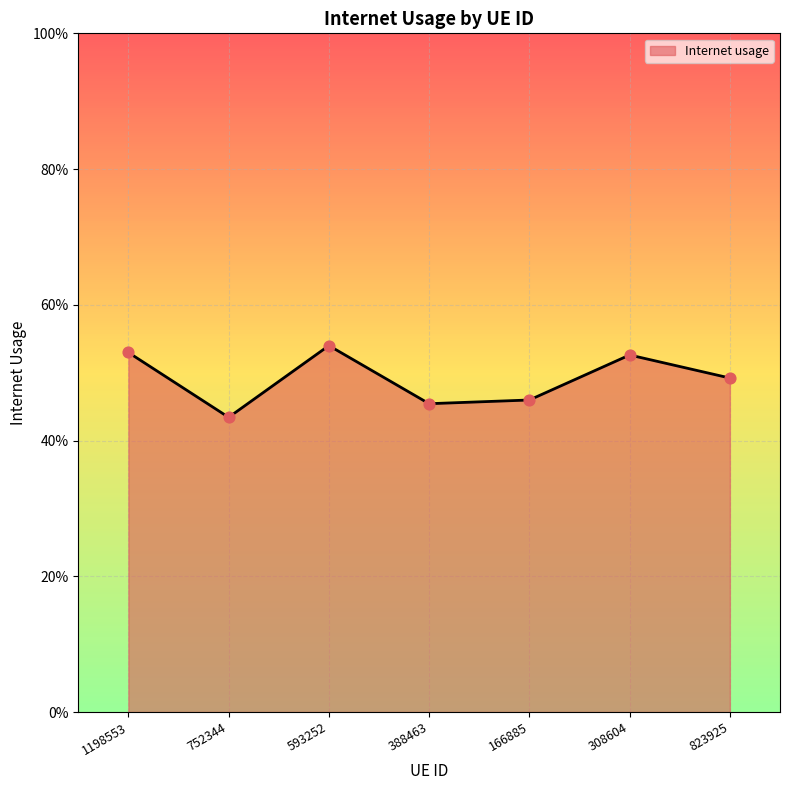

Is this an area chart (filled region under the line)?

Yes